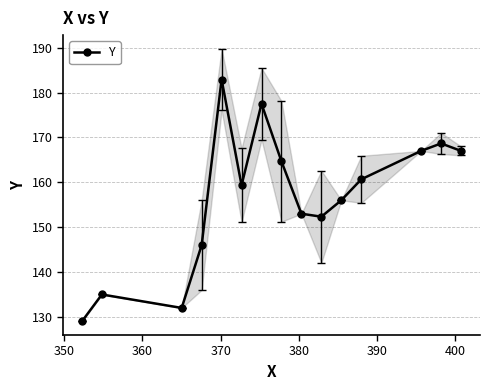

Count the number of categories in the chart.

15